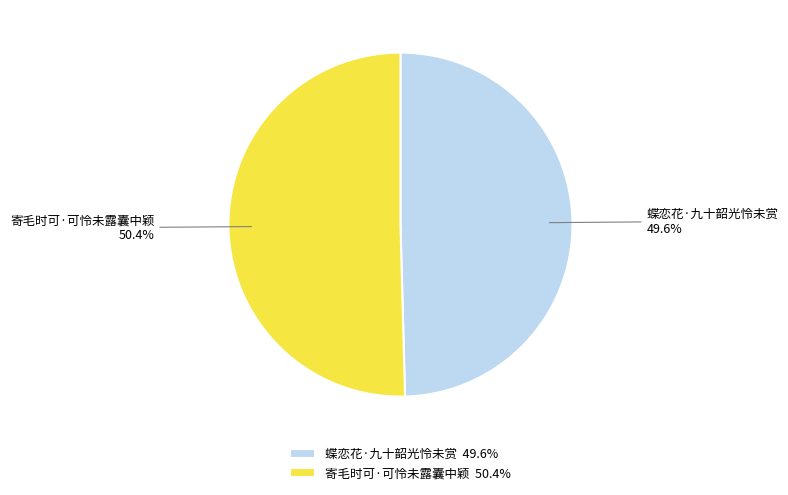

To the nearest percent, what is the combined percentage of 蝶恋花·九十韶光怜未赏 and 寄毛时可·可怜未露囊中颖?

100%